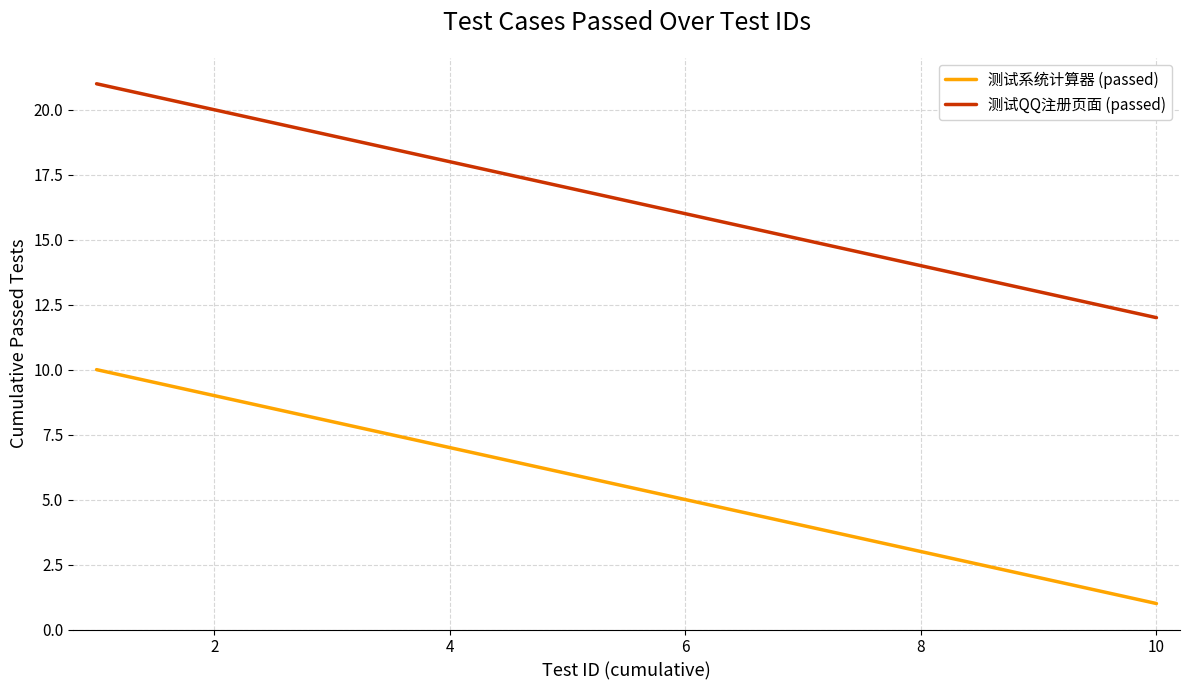

True or false: 测试QQ注册页面 (passed) and 测试系统计算器 (passed) intersect in this chart.

False